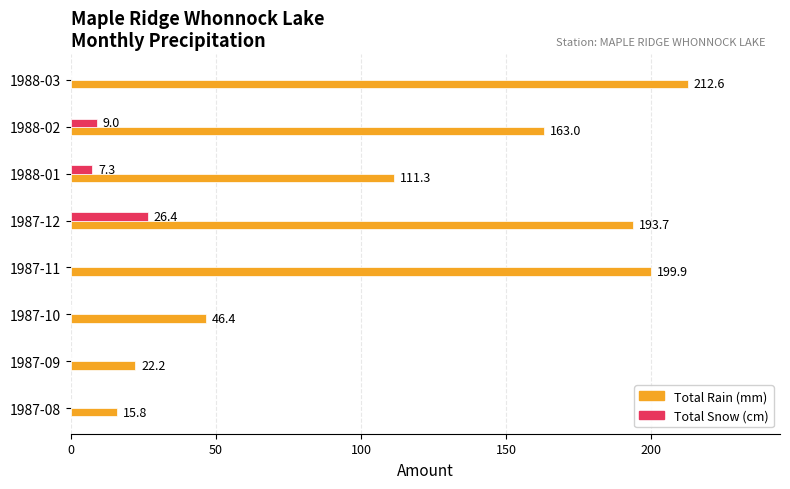

At which category does the chart reach its peak across all series?

1988-03